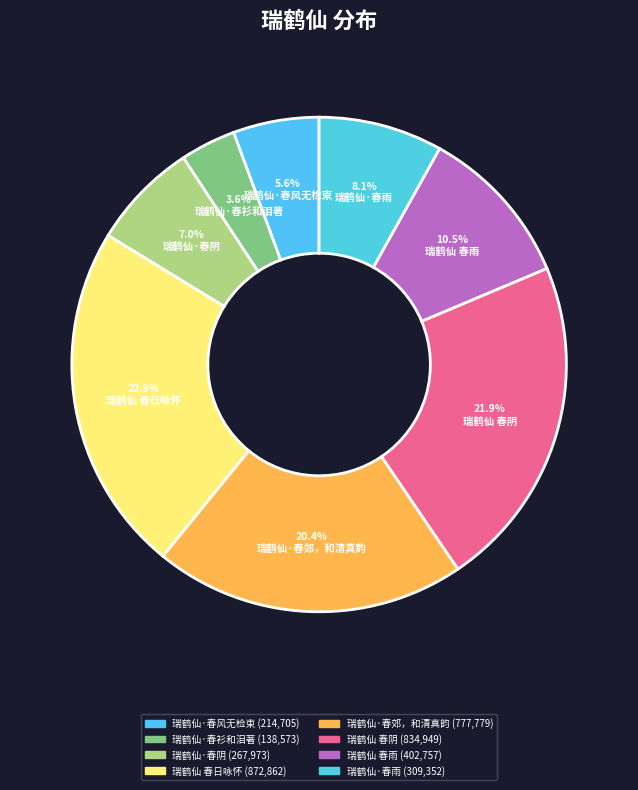

How many segments does this pie chart have?

8